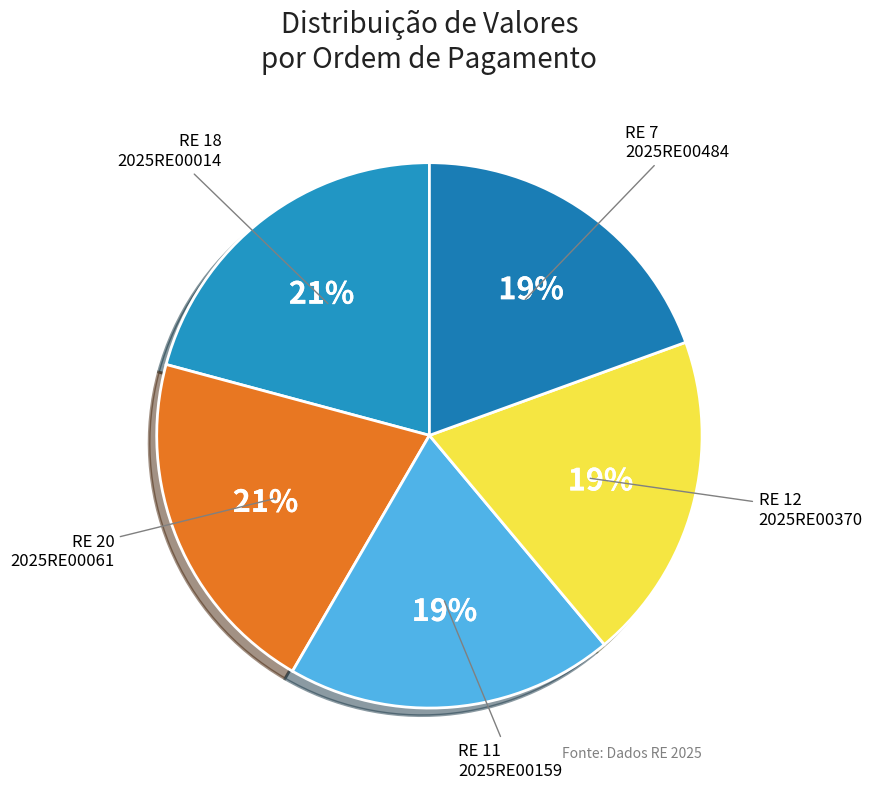

Count the number of slices in the pie.

5